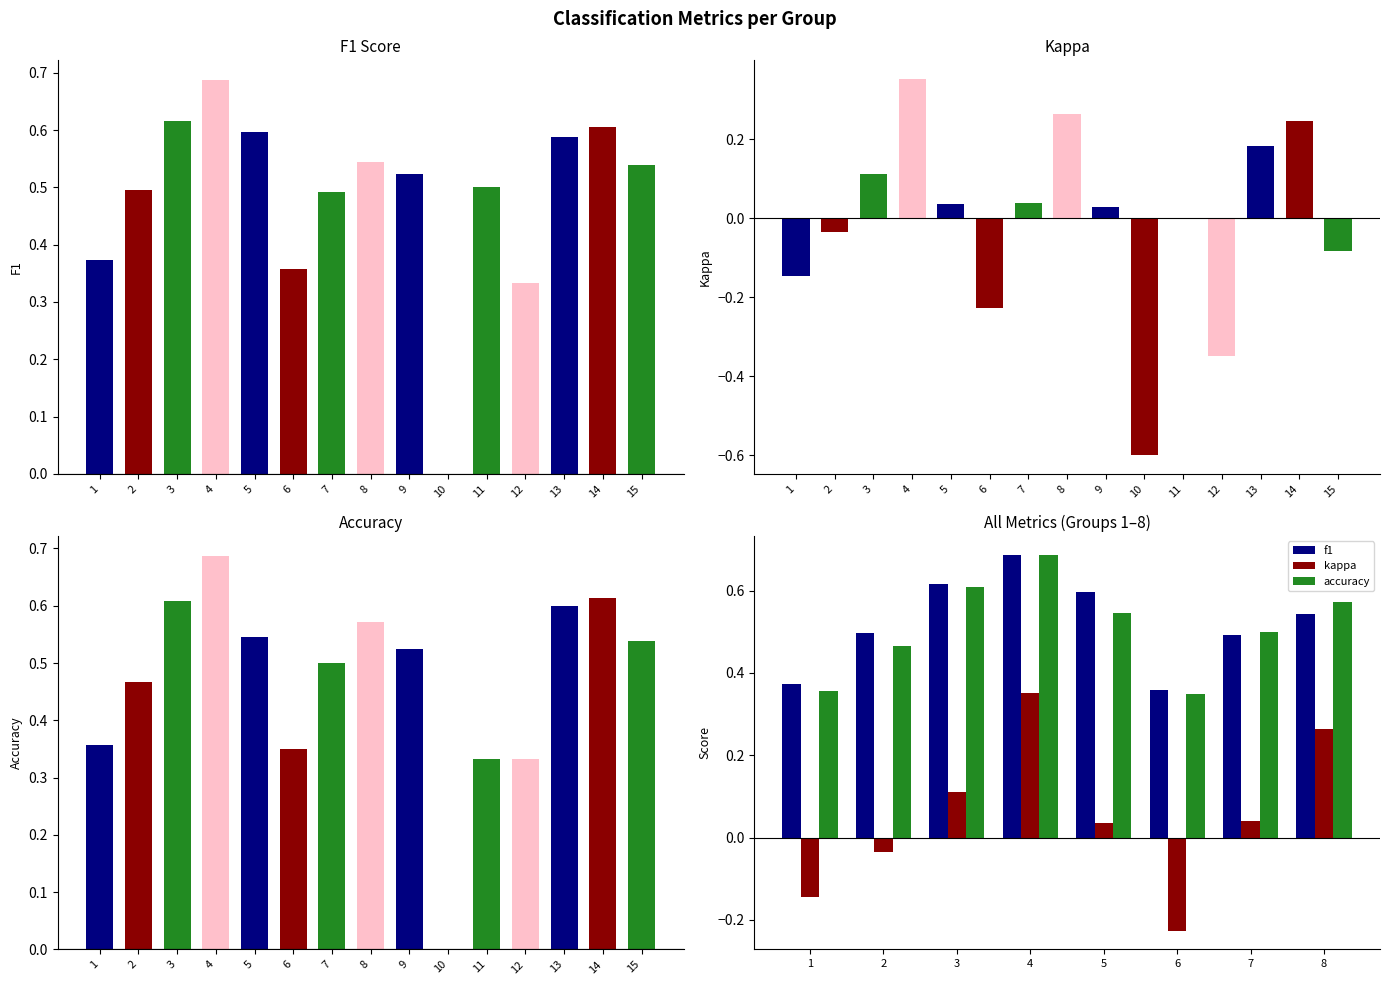

Reading right to left, list all the values displayed in this chart.

f1: 0.5	0.5	0.4	0.6	0.7	0.6	0.5	0.4
kappa: 0.3	0.0	-0.2	0.0	0.4	0.1	-0.0	-0.1
accuracy: 0.6	0.5	0.3	0.5	0.7	0.6	0.5	0.4